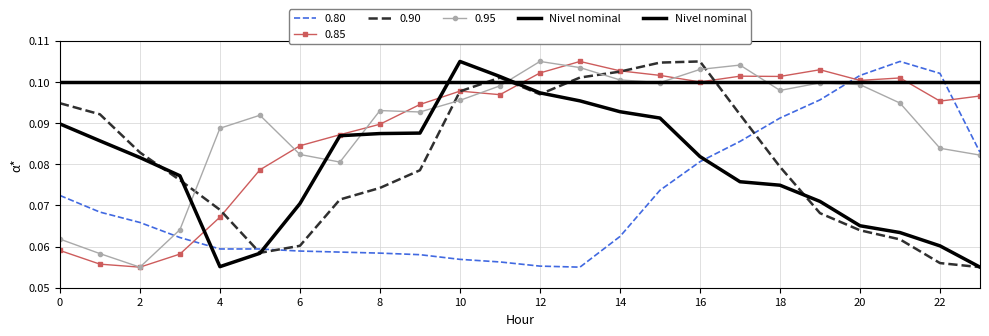

What is the total value across all series at 18?

0.4